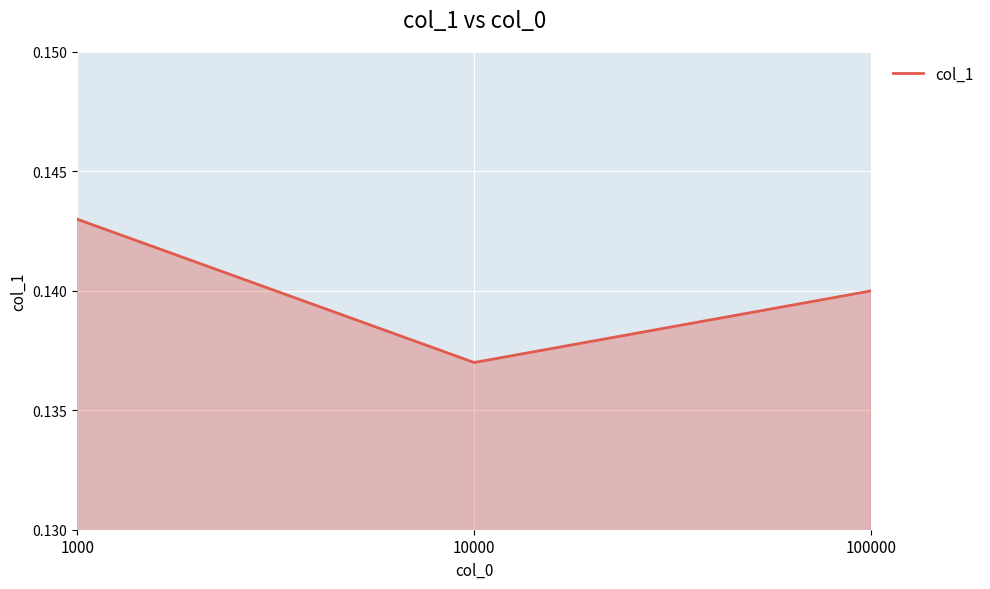

Between 10000 and 100000, which is larger?

100000